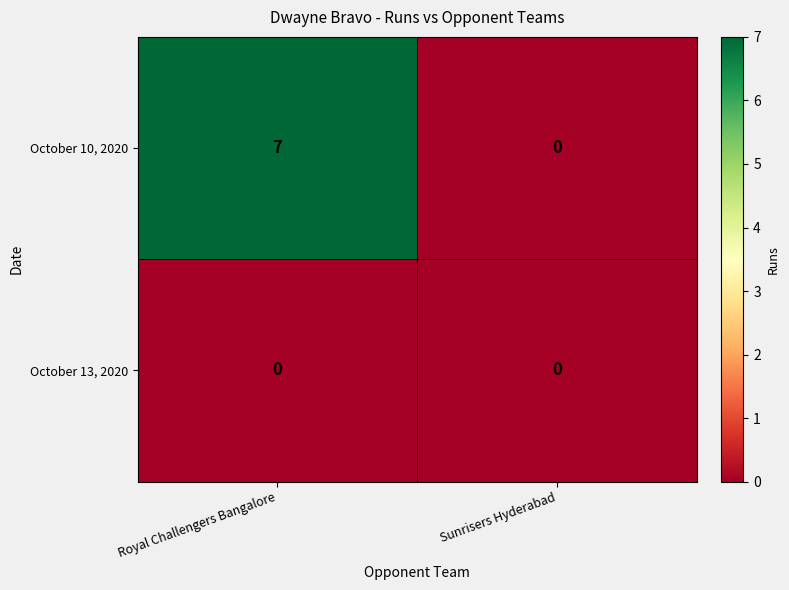

How many values in the October 10, 2020 series are below 7?

1